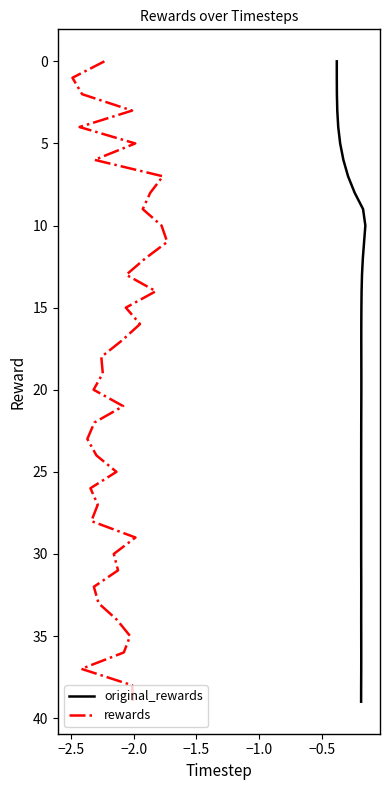

True or false: rewards and original_rewards intersect in this chart.

False